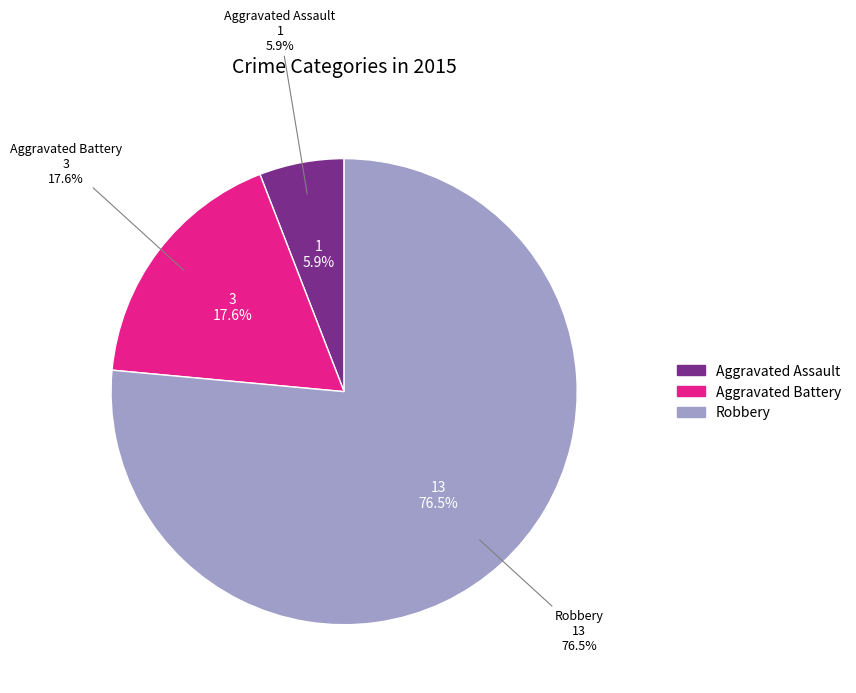

Count the number of slices in the pie.

3